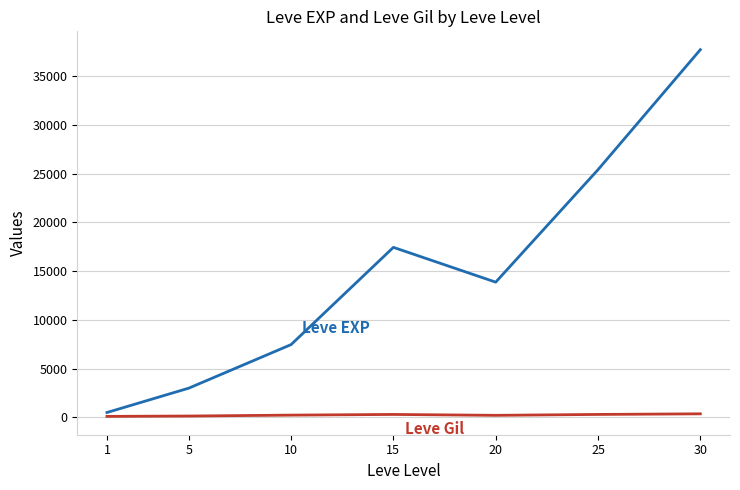

What is the greatest value displayed?

37715.0